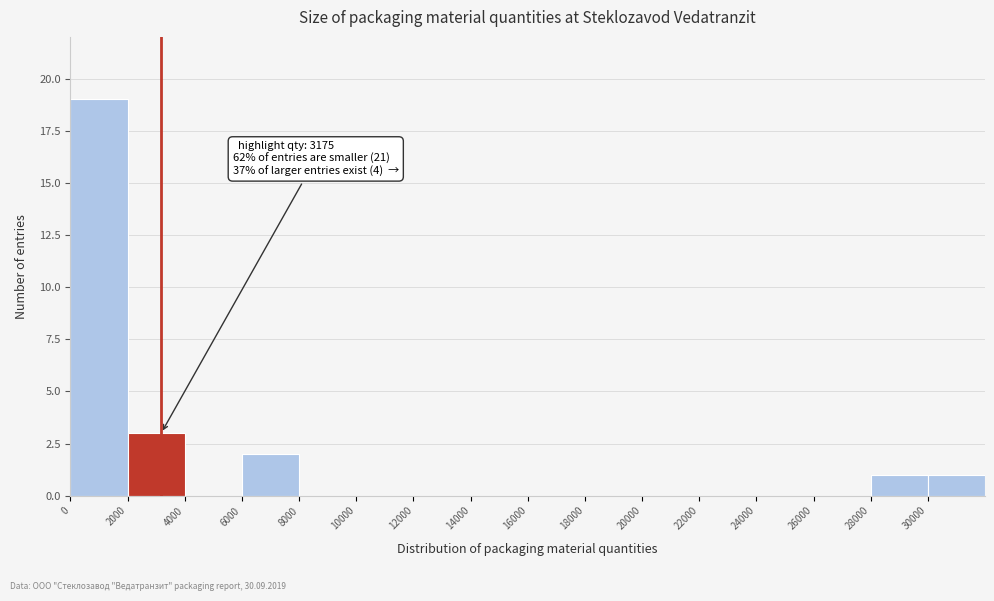

Over which range of the x-axis is the bar tallest?

0 to 2000